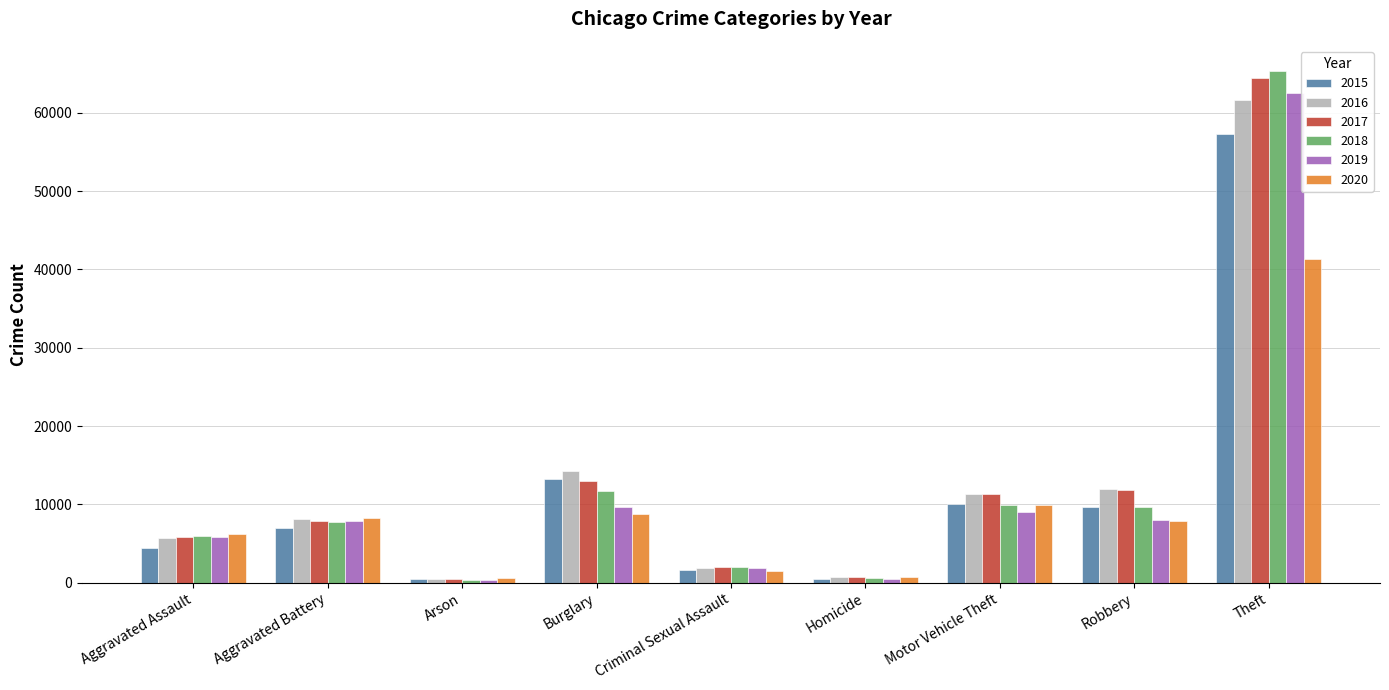

What is the total value across all series at Arson?

2744